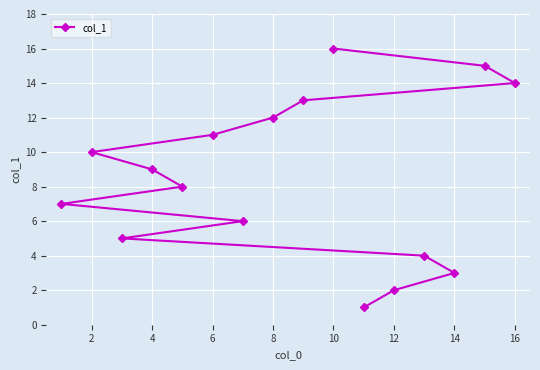

Between 2 and 16, which is larger?

16